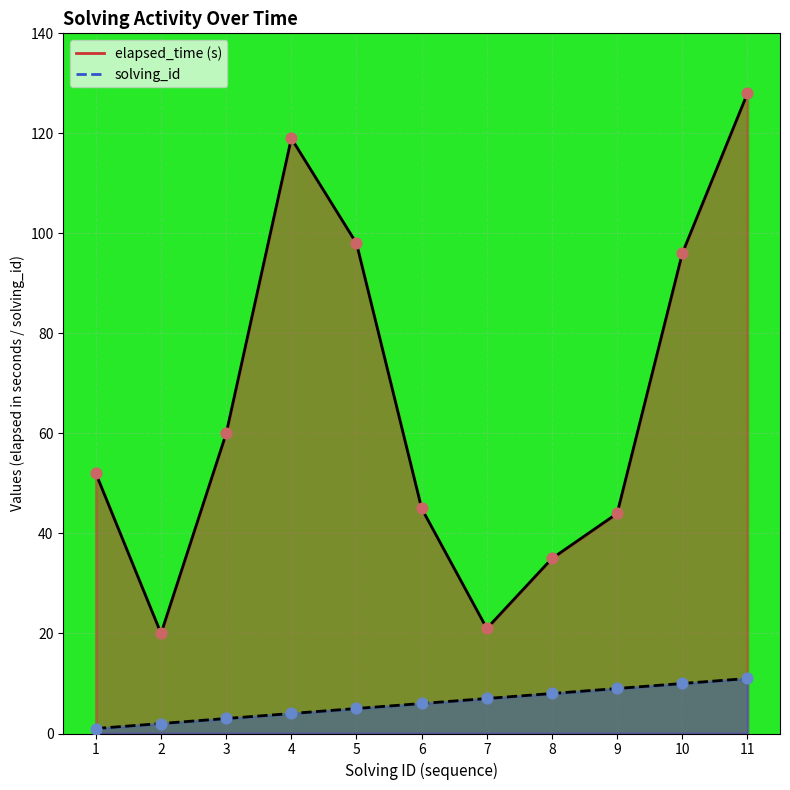

Which series reaches the maximum Y coordinate?

elapsed_time